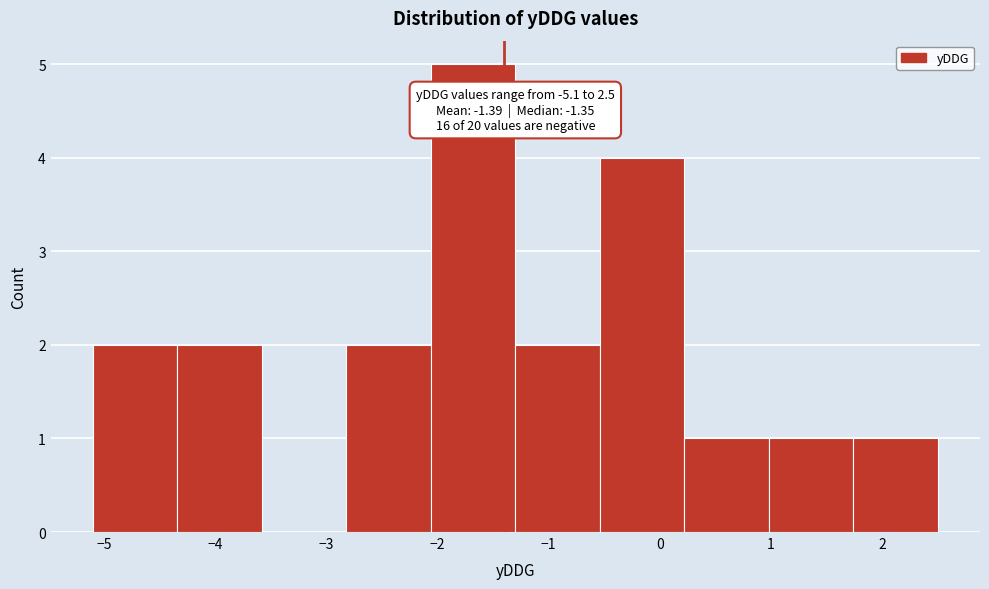

Over which range of the x-axis is the bar tallest?

-2.06 to -1.30